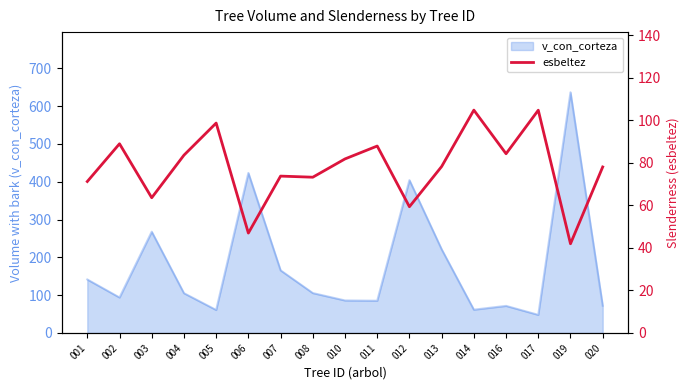

Count the number of categories in the chart.

17